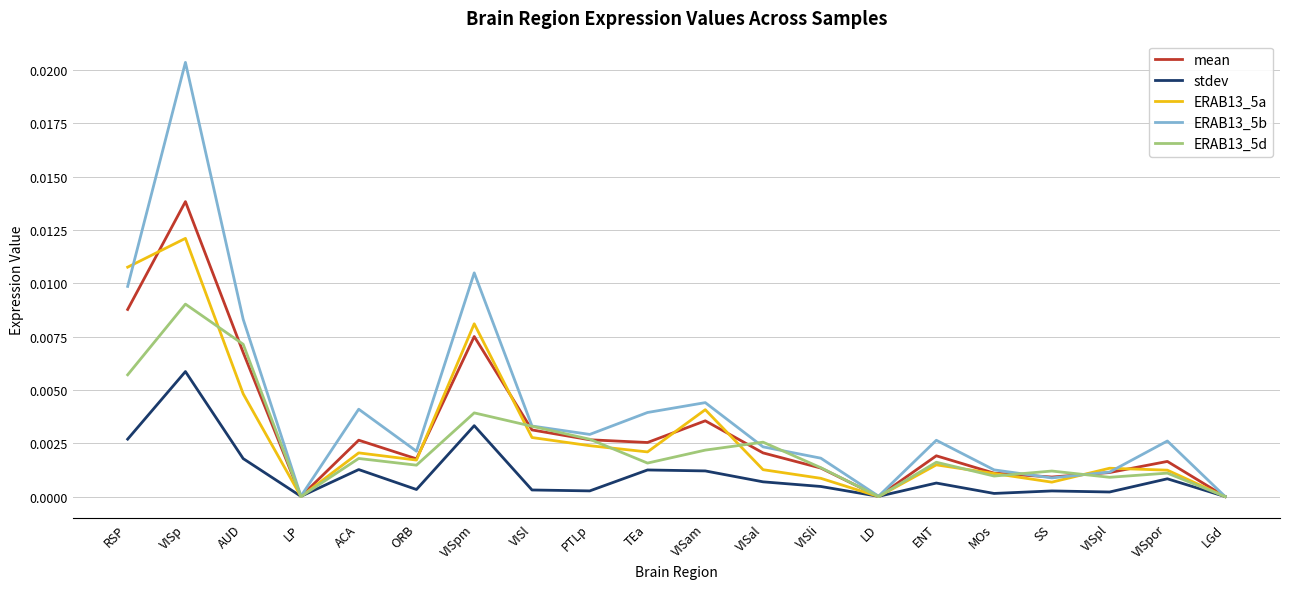

Which label corresponds to the largest value in the chart?

VISp